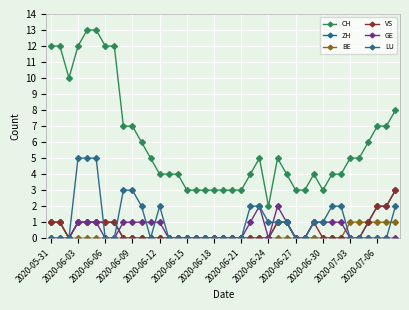

What is the difference between the maximum and second lowest values in the LU series?

5